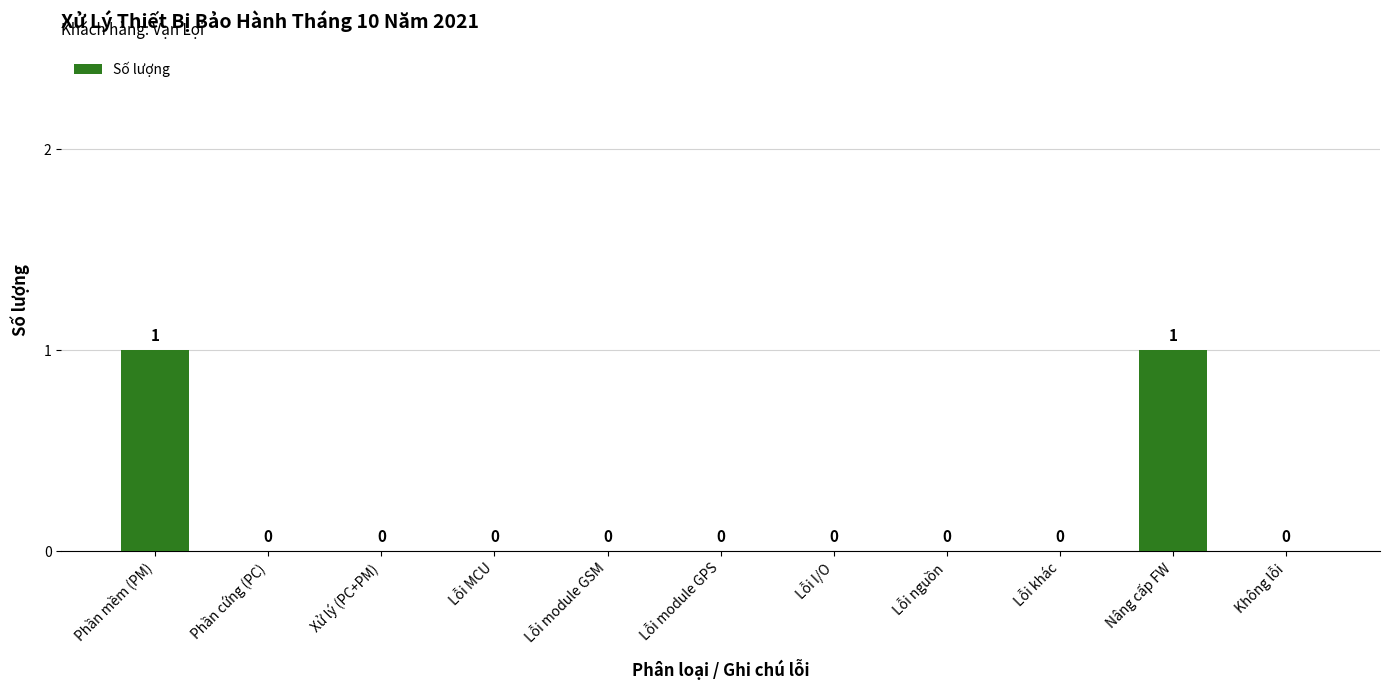

The chart shows a value of 0 at Không lỗi. True or false?

True